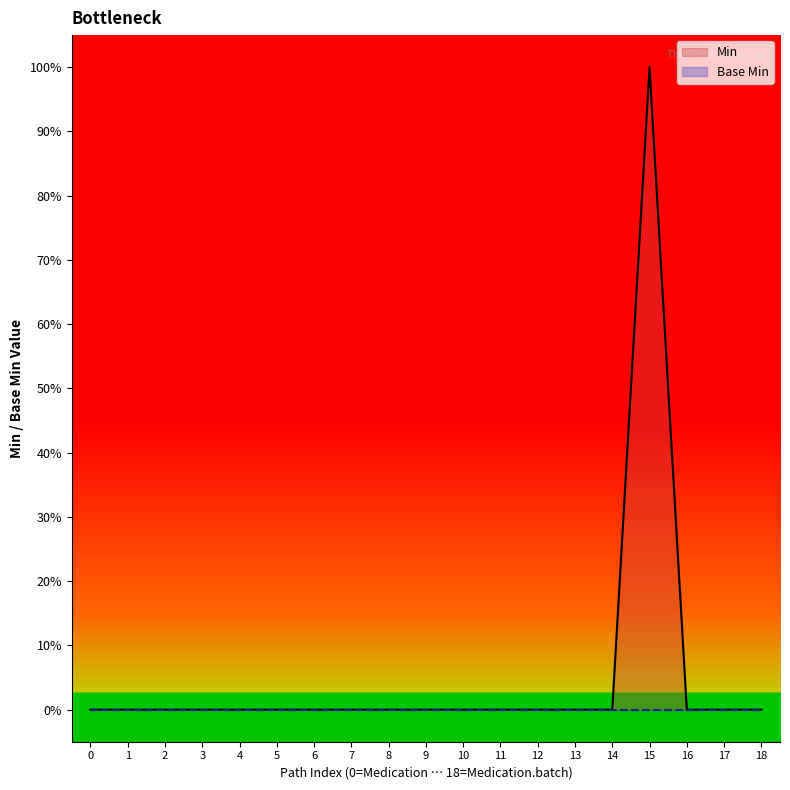

Reading left to right, list all the values displayed in this chart.

Min: 0	0	0	0	0	0	0	0	0	0	0	0	0	0	0	1	0	0	0
Base Min: 0	0	0	0	0	0	0	0	0	0	0	0	0	0	0	0	0	0	0